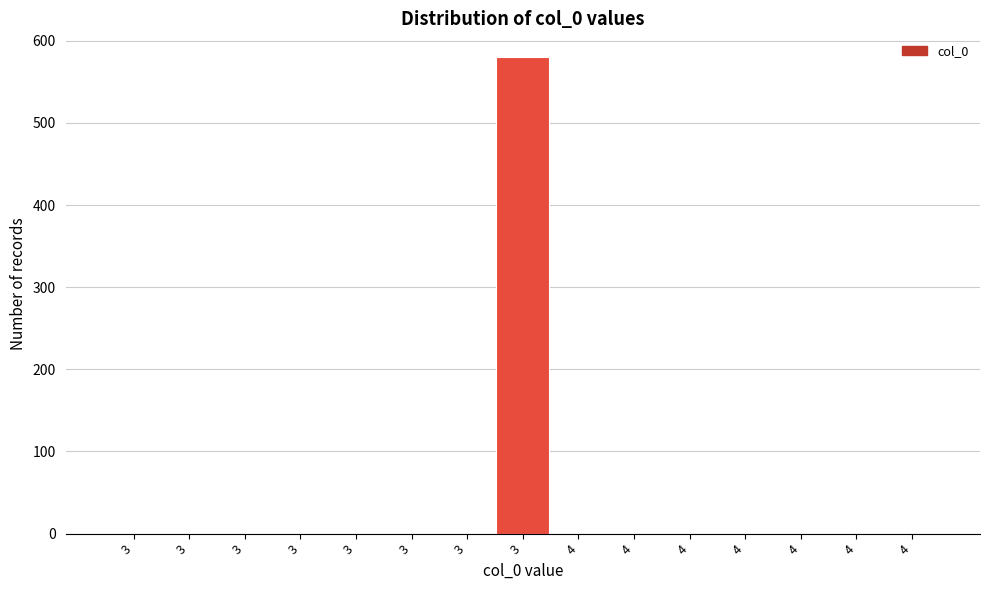

How many values exceed 0?

1